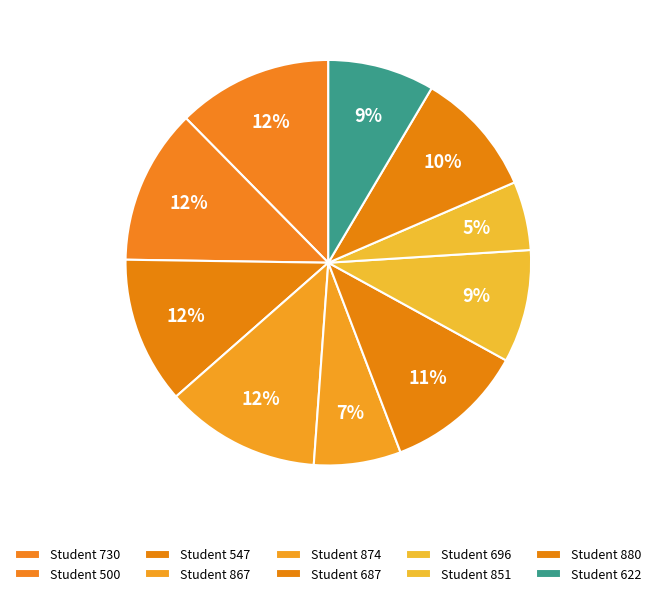

Is it true that Student 880 is 10% of the pie?

True